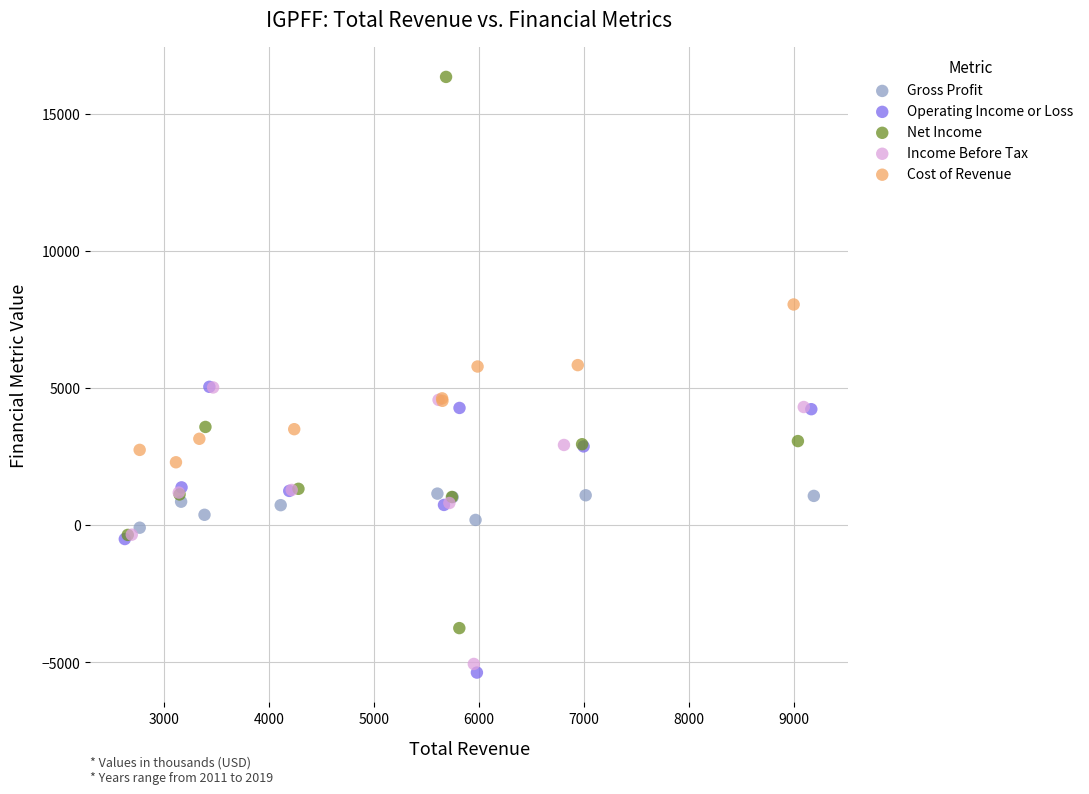

Which series has the largest Y range (max minus min)?

Net Income